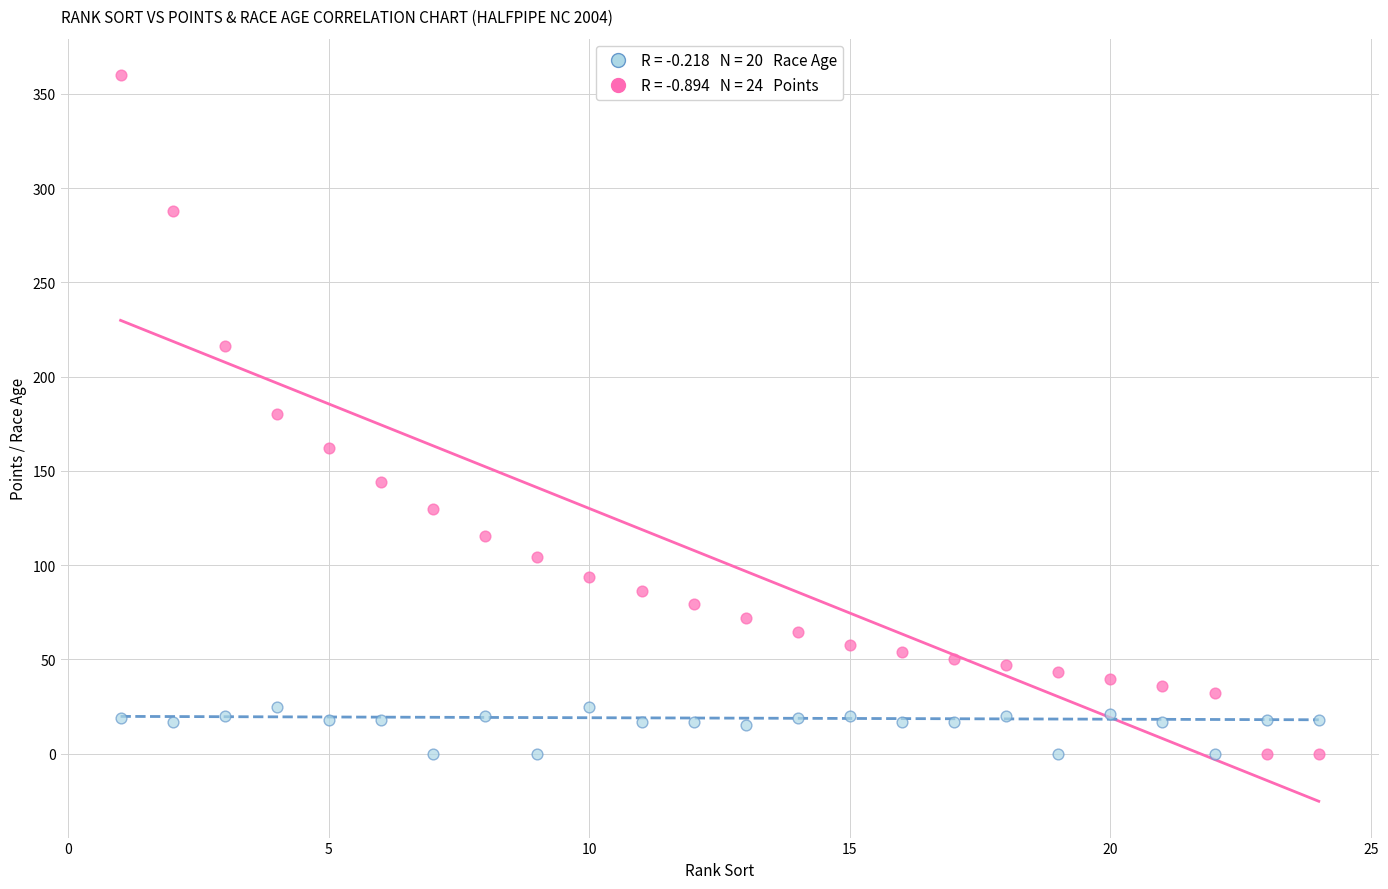

Across all data points, what is the range of Y values (max minus min)?

360.0